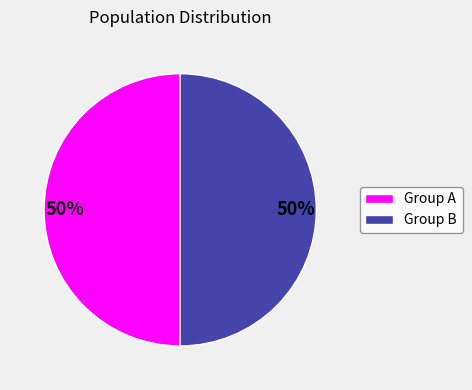

To the nearest percent, what is the average slice percentage?

50%